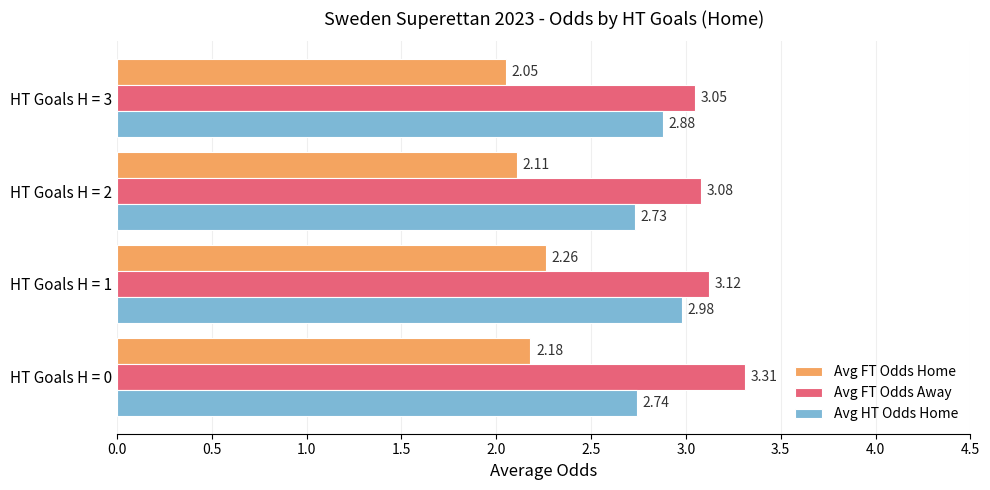

What is the difference between the maximum and second lowest values in the Avg FT Odds Away series?

0.2